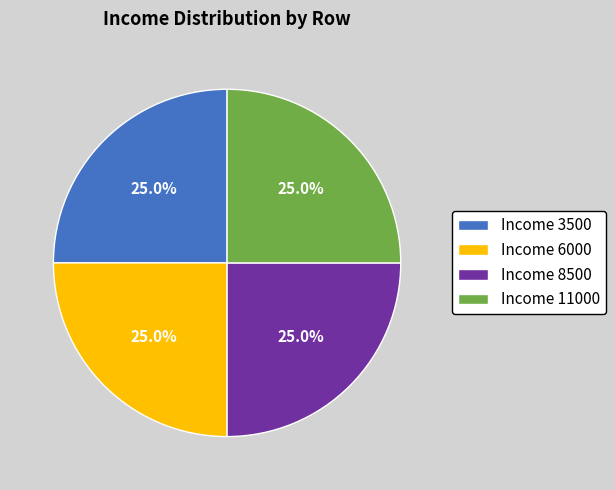

Approximately how many times larger is the value at Income 11000 compared to Income 3500?

1.0